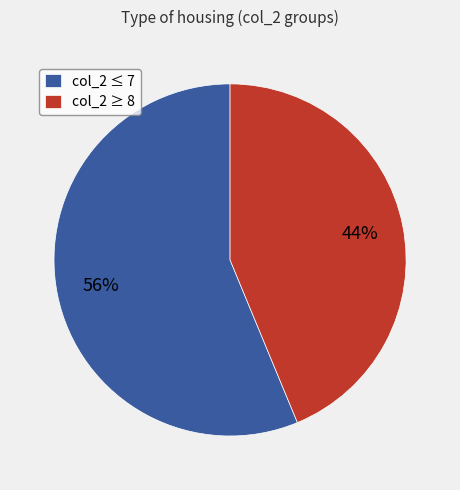

Approximately how many times larger is the value at col_2 ≥ 8 compared to col_2 ≤ 7?

0.8